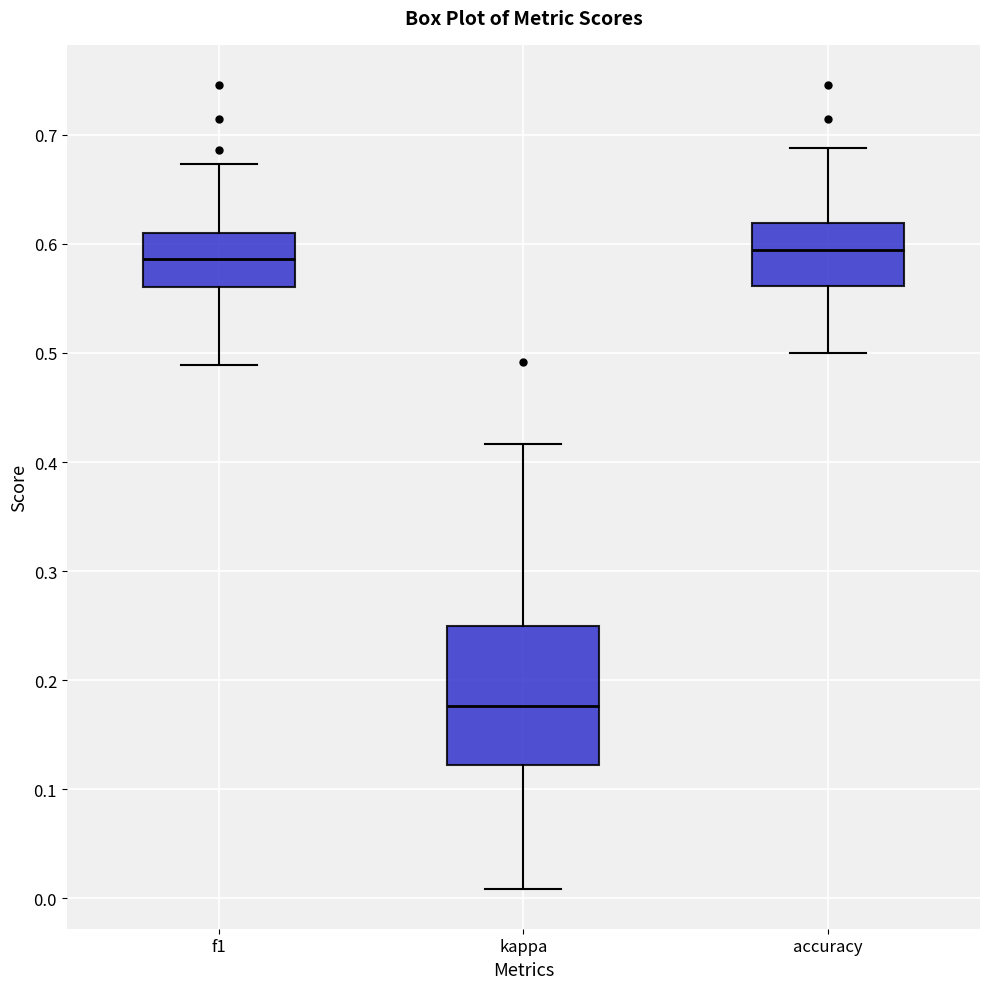

Reading left to right, transcribe this box plot: for each box, give where its median line is, the range the box spans, and where its two whiskers end, as read against the y-axis. The values are not printed on the chart, so give them approximately, as read against the axis.

f1: median 0.59, box 0.56 to 0.61, whiskers 0.49 to 0.67
kappa: median 0.18, box 0.12 to 0.25, whiskers 0.01 to 0.42
accuracy: median 0.59, box 0.56 to 0.62, whiskers 0.50 to 0.69